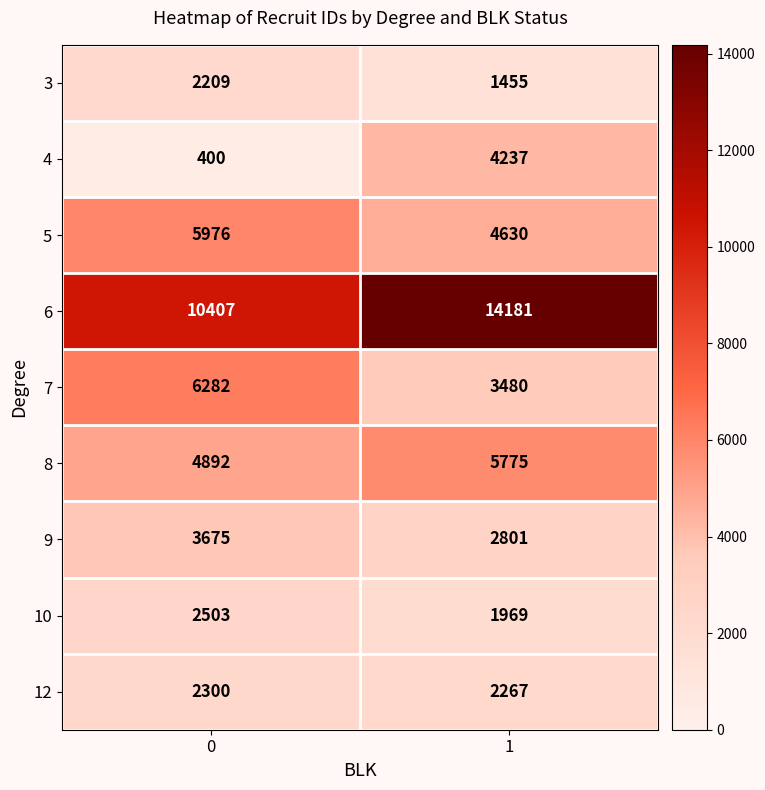

Reading right to left, what are all the values shown in this chart?

3: 1455	2209
4: 4237	400
5: 4630	5976
6: 14181	10407
7: 3480	6282
8: 5775	4892
9: 2801	3675
10: 1969	2503
12: 2267	2300